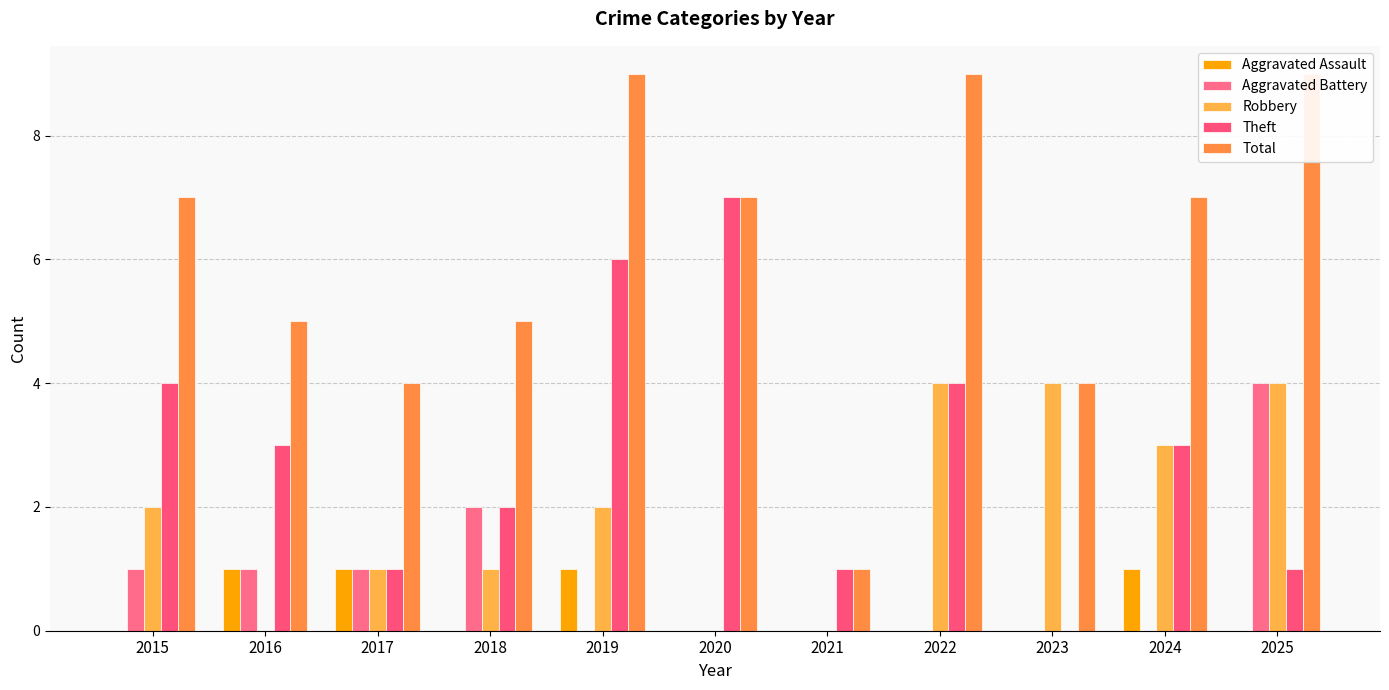

The value of Robbery at 2017 is 1. True or false?

True